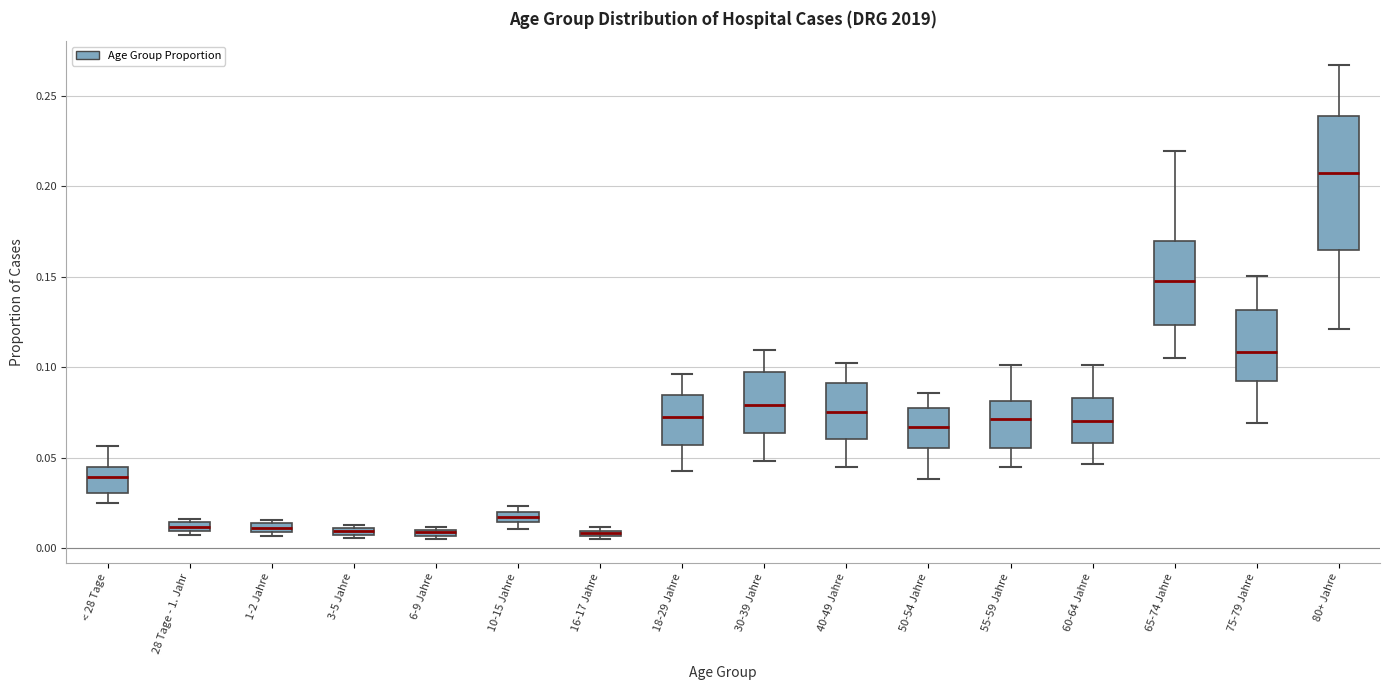

Comparing the boxes themselves (not the whiskers), which one is the tallest?

80+ Jahre